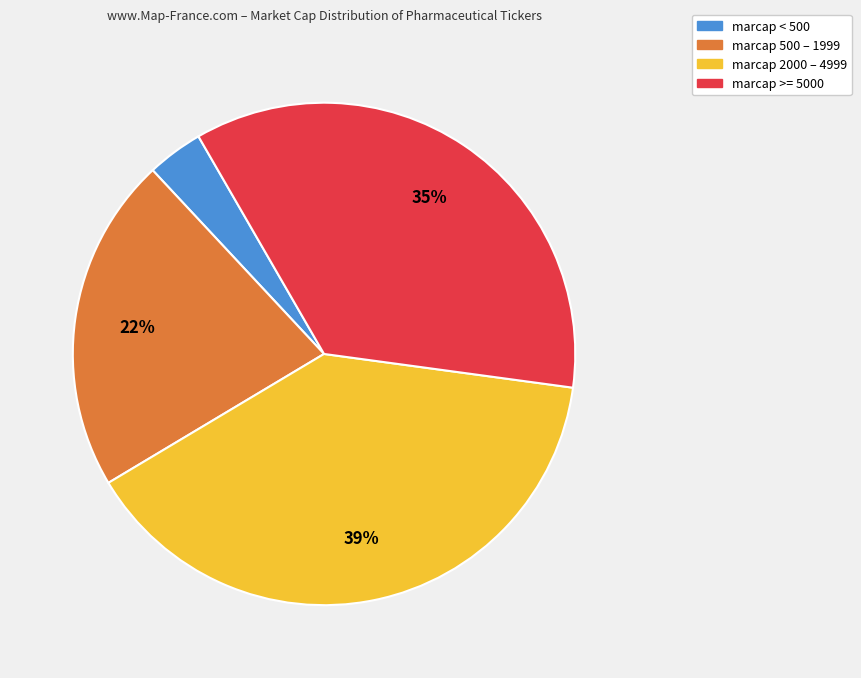

How many slices are in this pie chart?

4